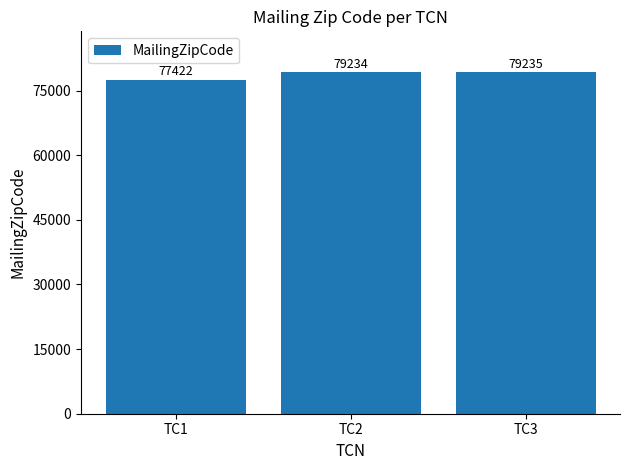

The value at TC2 is 21531. True or false?

False